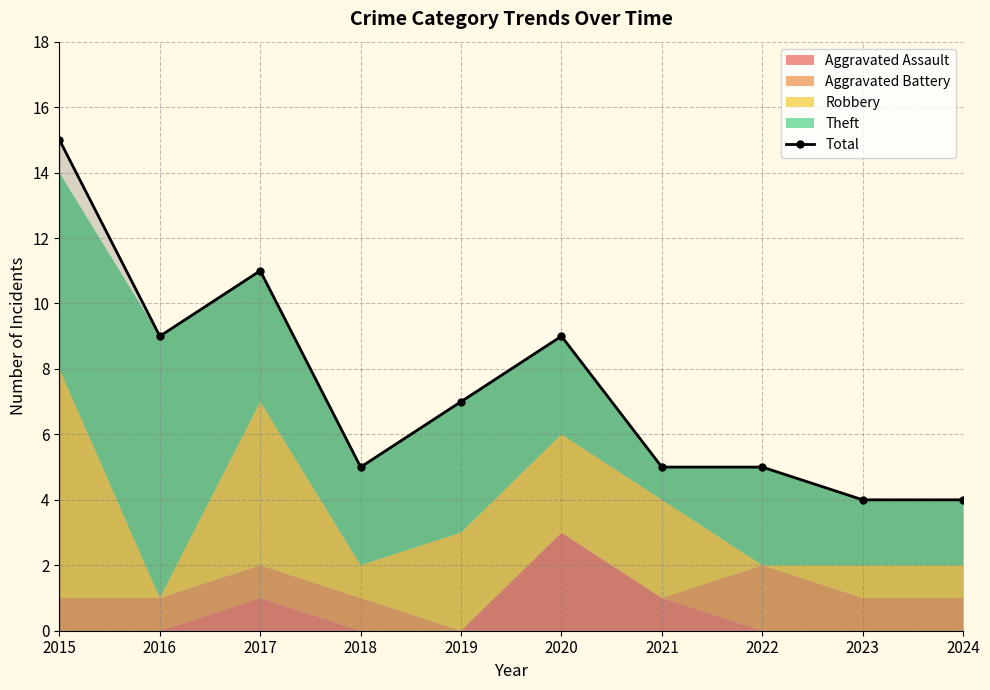

What is the maximum value shown in the chart?

15